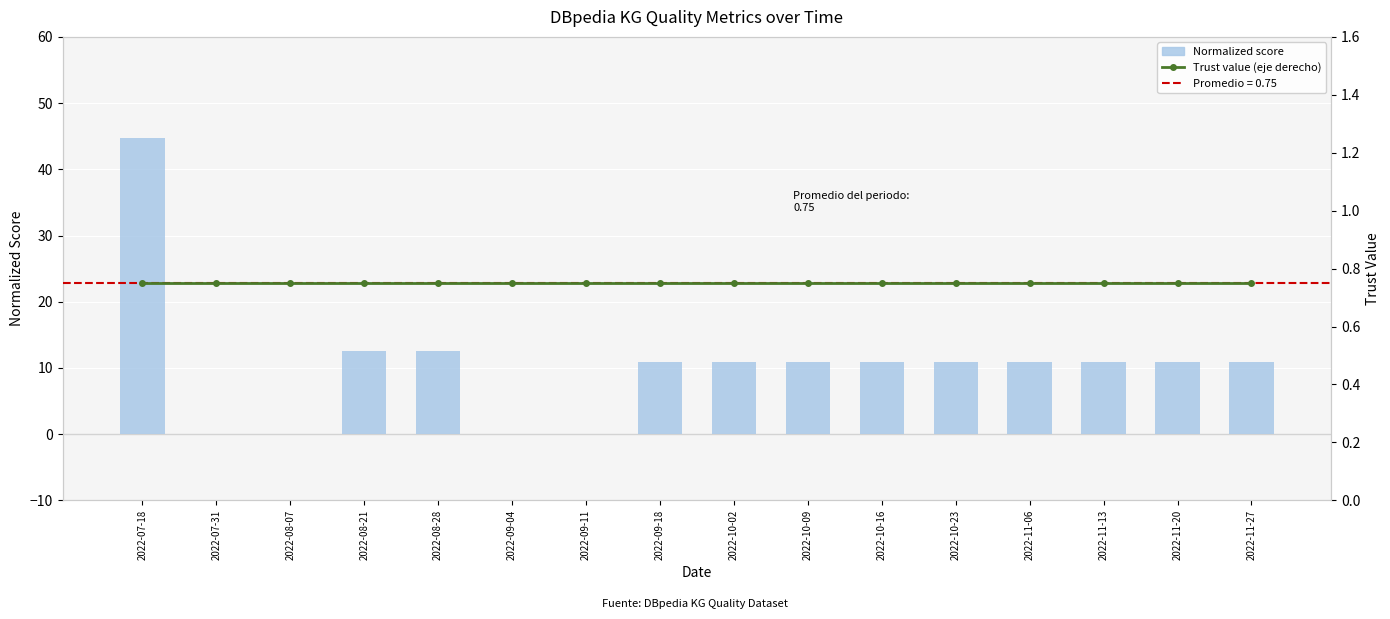

True or false: Trust value (eje derecho) has a value of 0.8 at 2022-09-11.

True